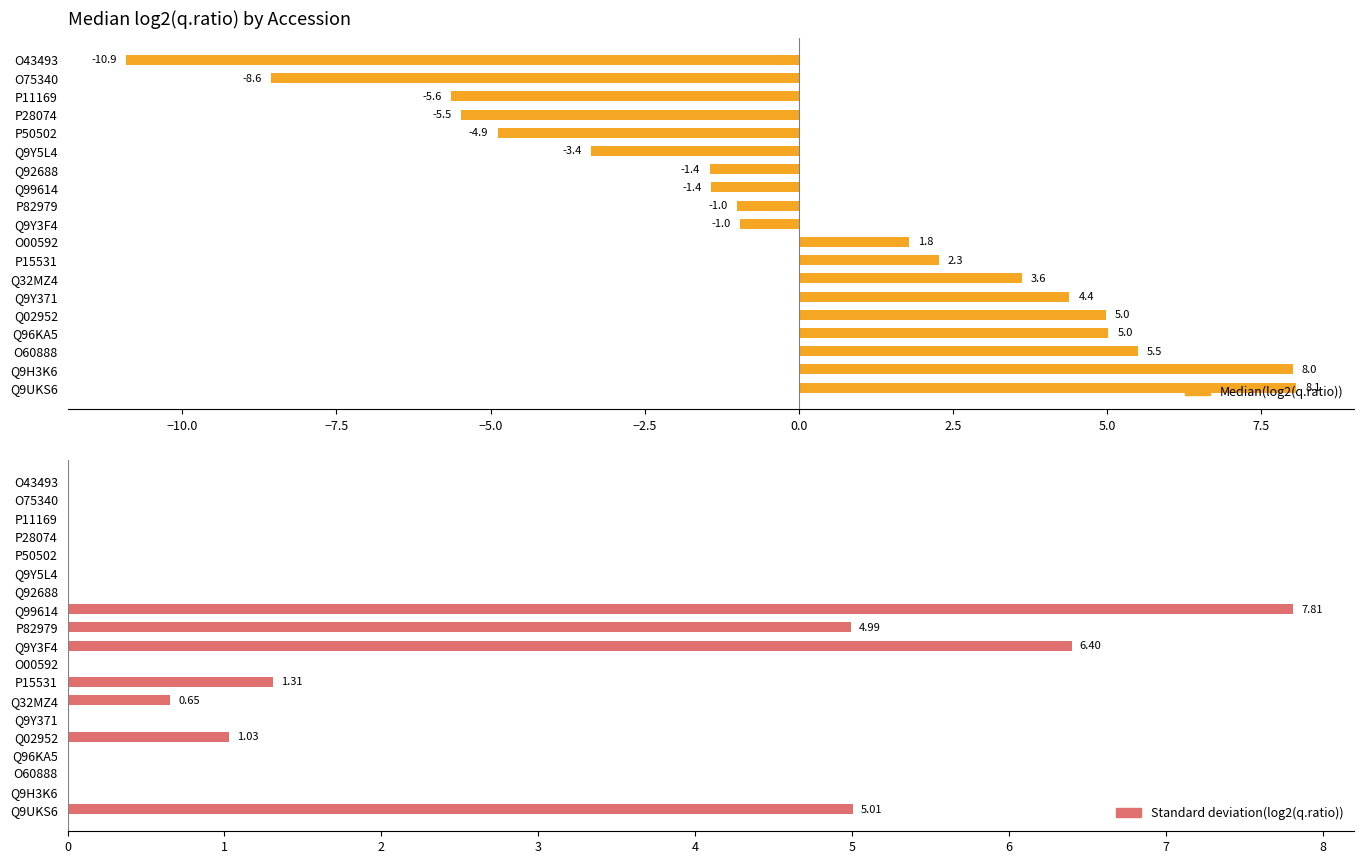

What is the difference between the second highest and second lowest values in the Standard deviation(log2(q.ratio)) series?

6.4